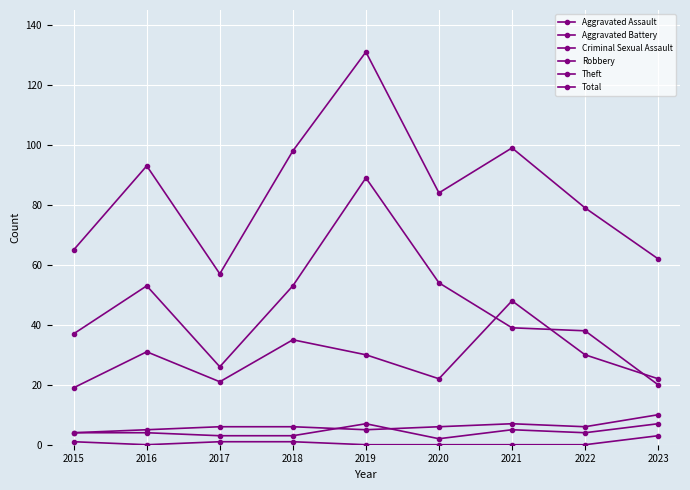

What is the difference between the highest and lowest values at 2016?

93